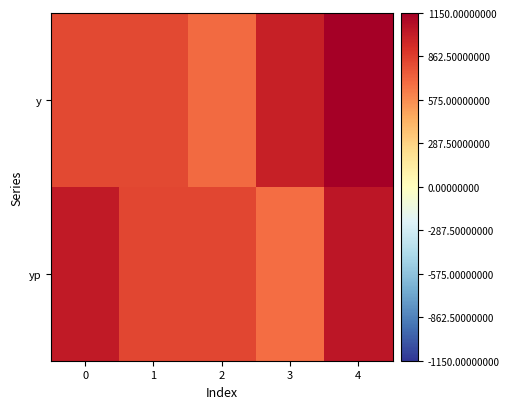

Between 2 and 4, which series saw the biggest shift?

y